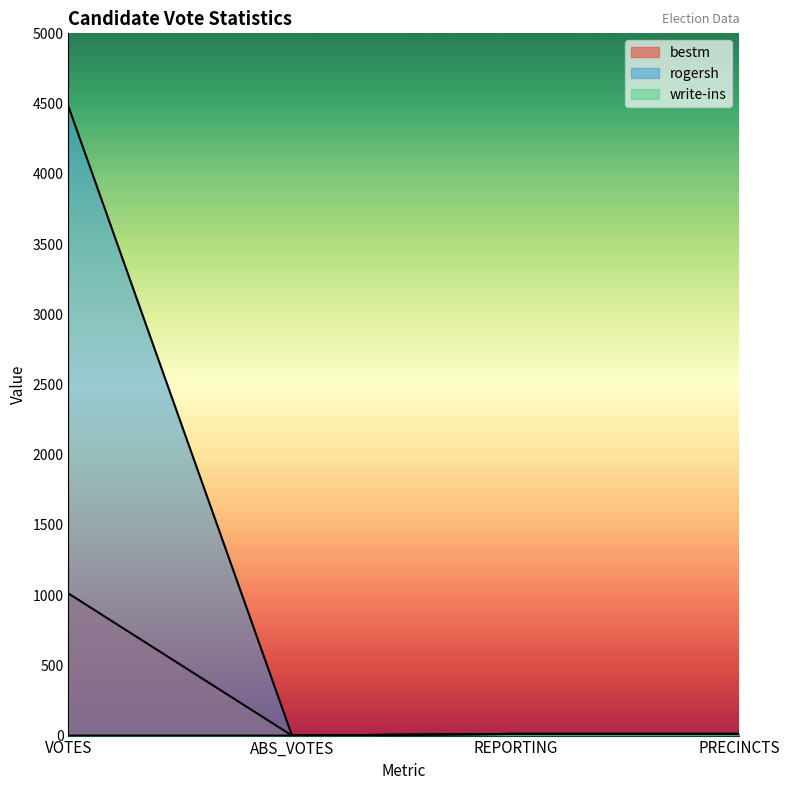

Rank the categories by rogersh value from lowest to highest.

ABS_VOTES, REPORTING, PRECINCTS, VOTES